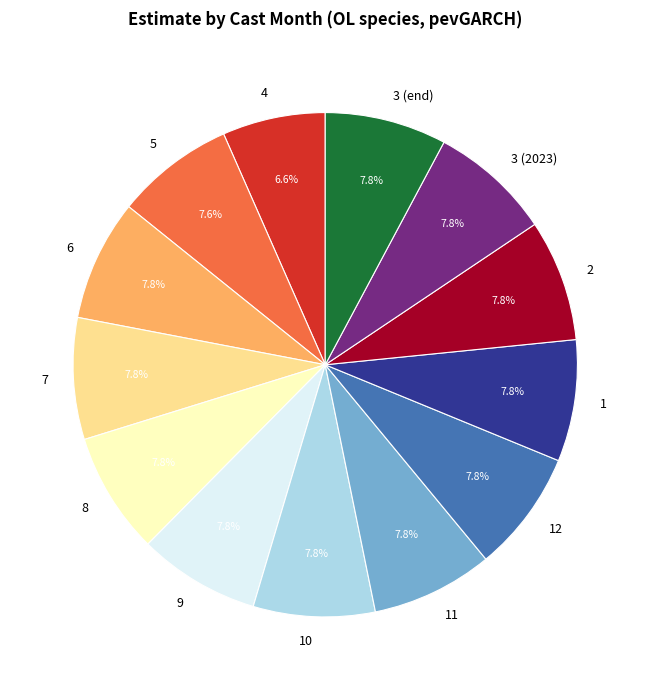

To the nearest percent, what is the difference between the largest and smallest slice percentages?

1%